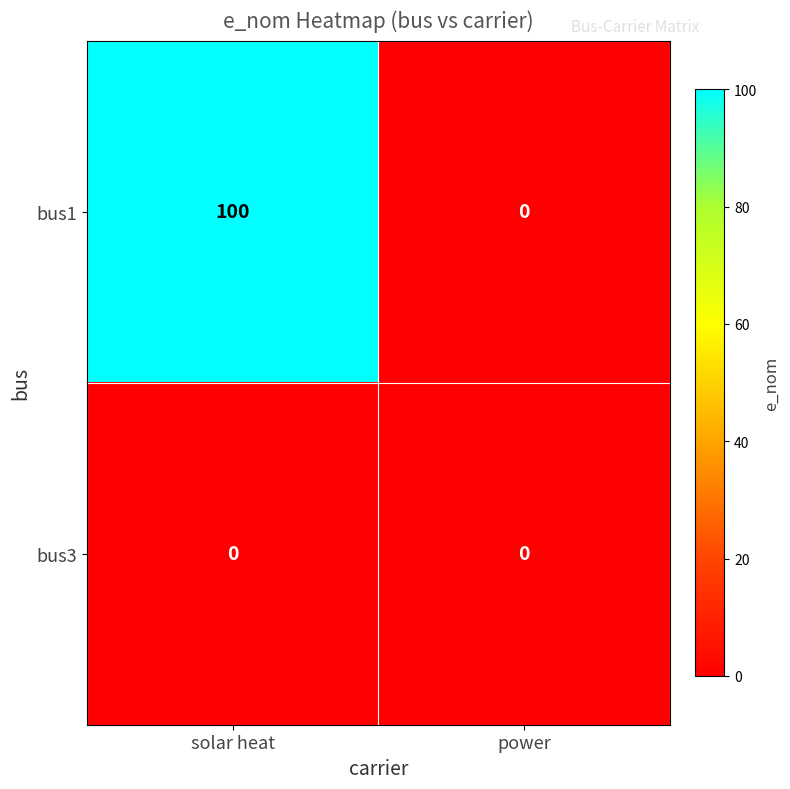

List the series in order of their peak value, lowest first.

bus3, bus1